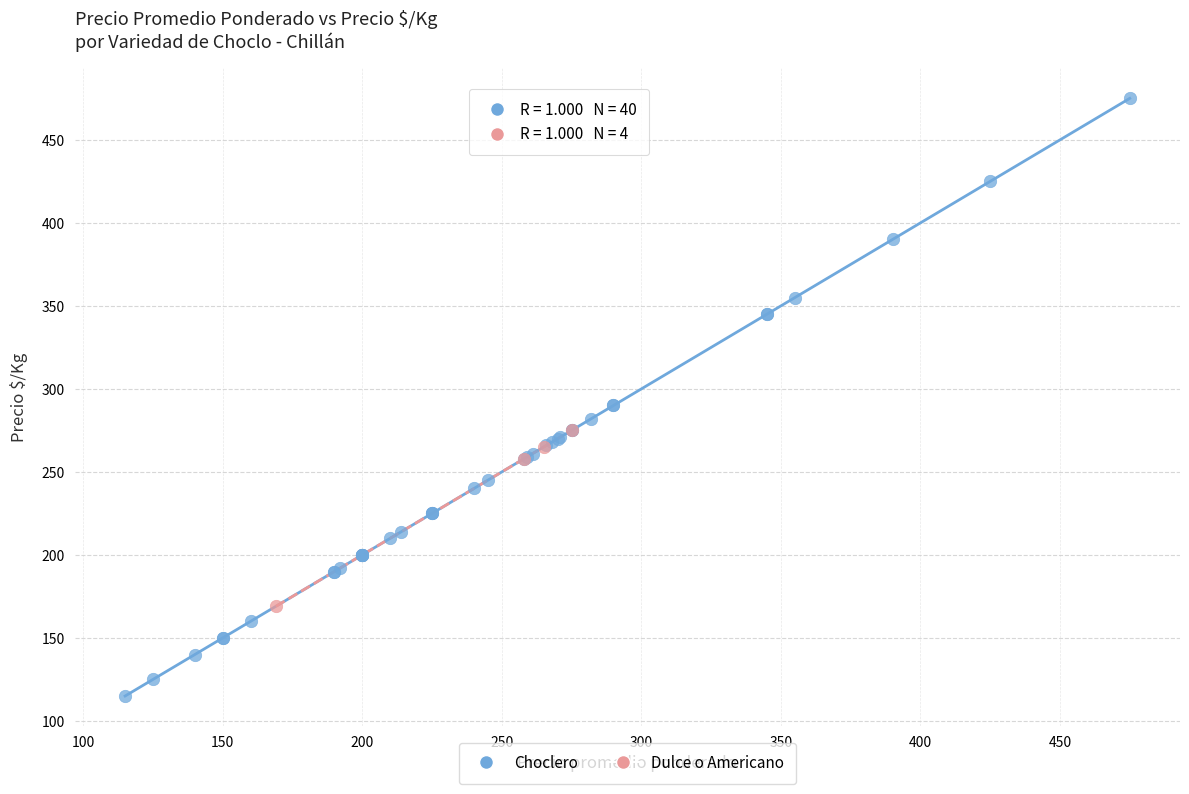

Which series contains the lowest Y value?

Choclero